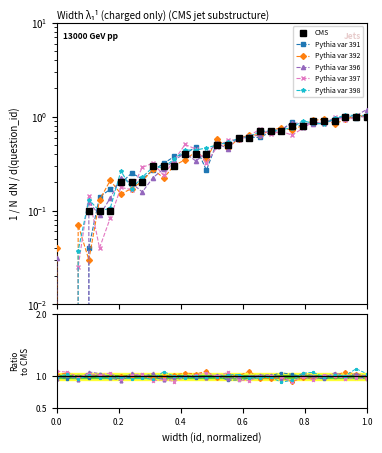

True or false: the data shows 0.1 at 3.

False